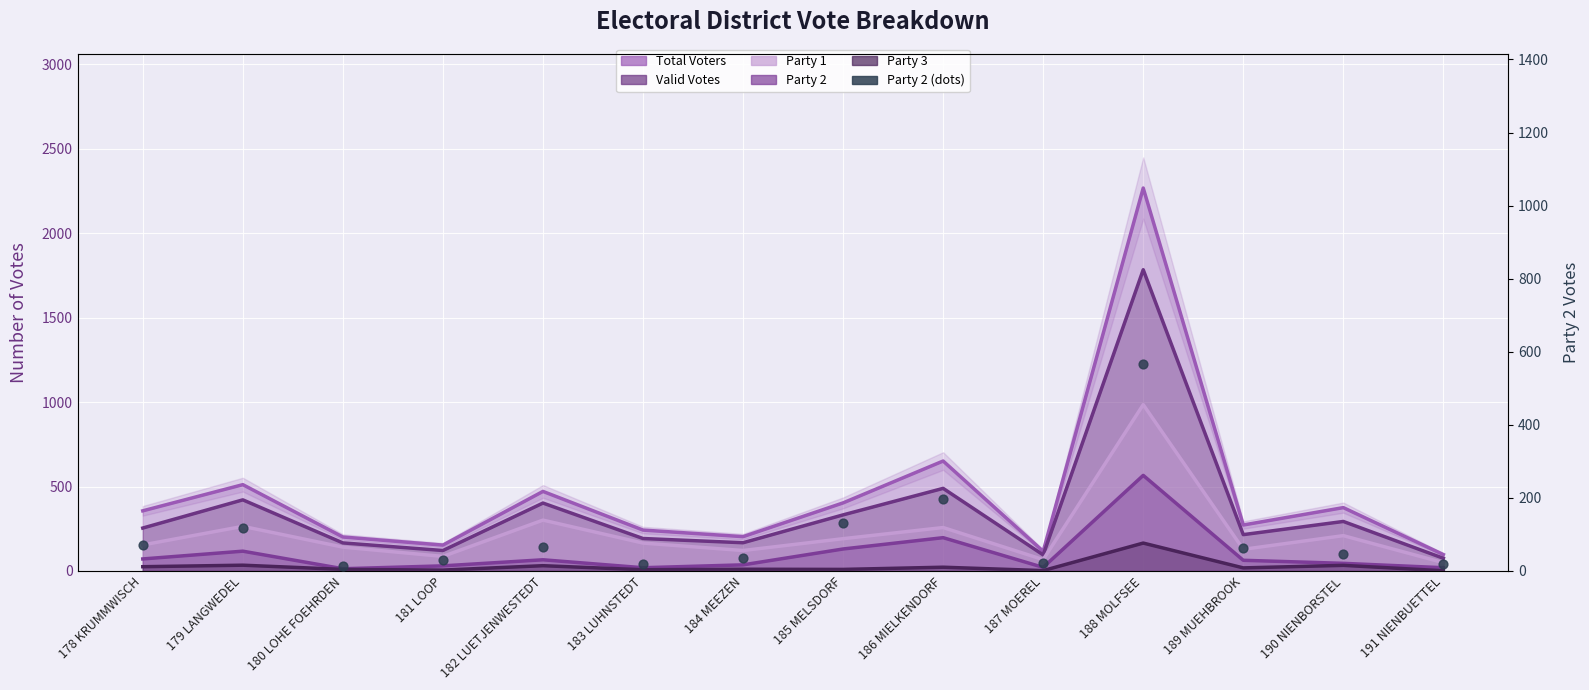

Between 182 LUETJENWESTEDT and 188 MOLFSEE, which is larger?

188 MOLFSEE